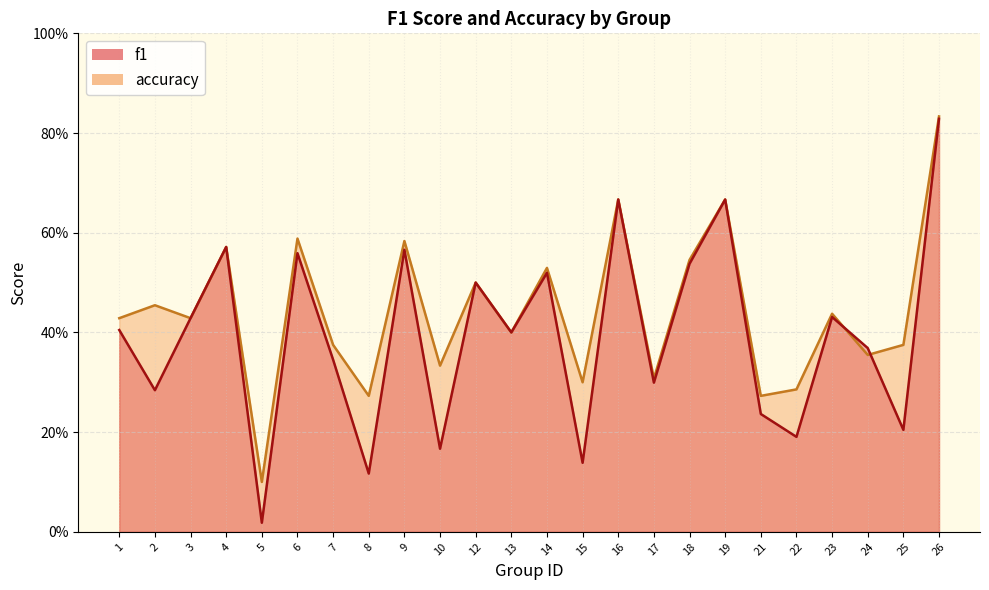

Does the chart display data point markers on the line(s)?

No